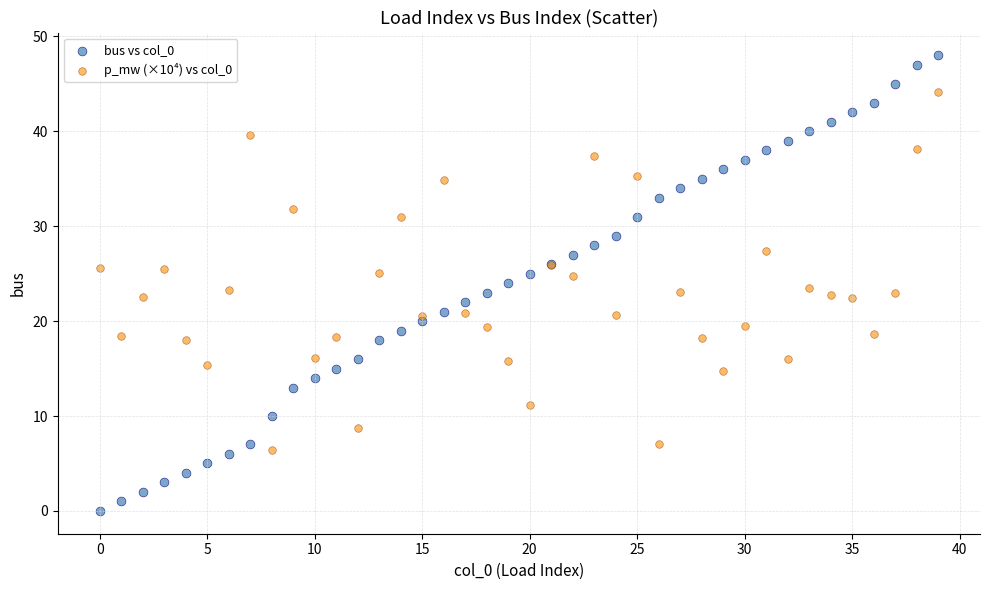

Which series reaches the maximum Y coordinate?

bus vs col_0